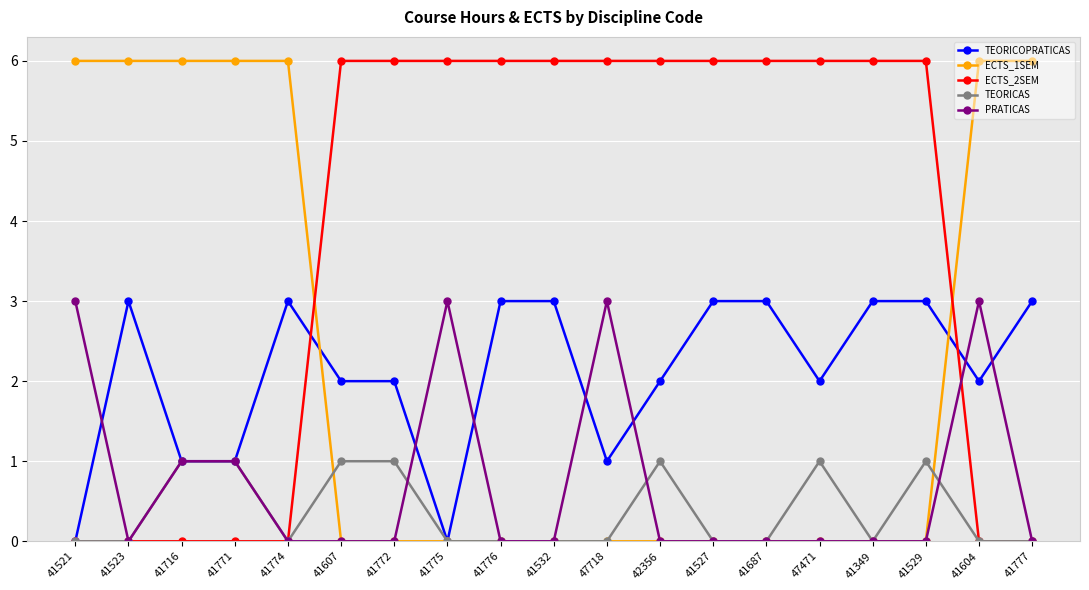

Which series changed the most between 41527 and 41529?

TEORICAS